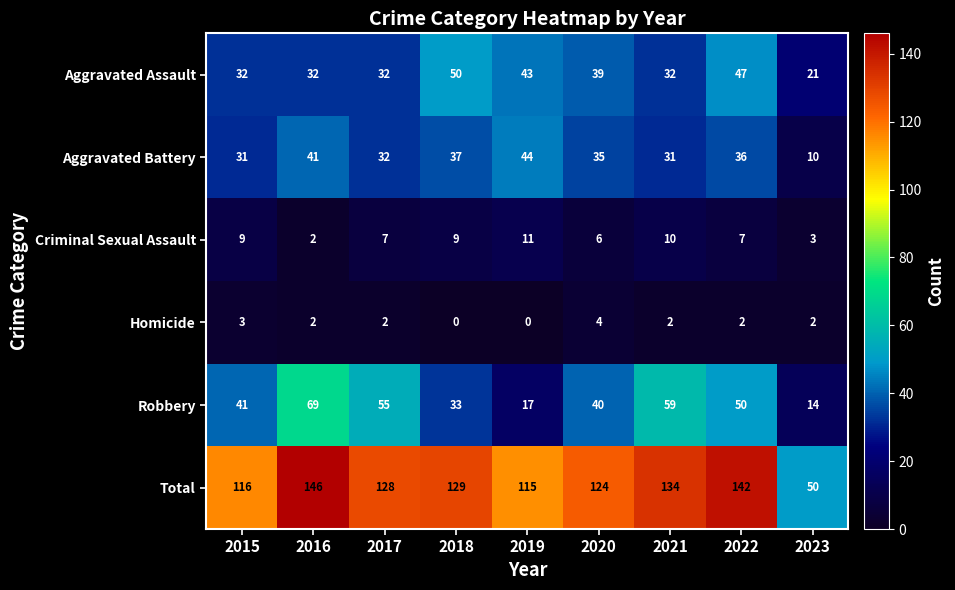

How many values in the Robbery series are below 41?

4